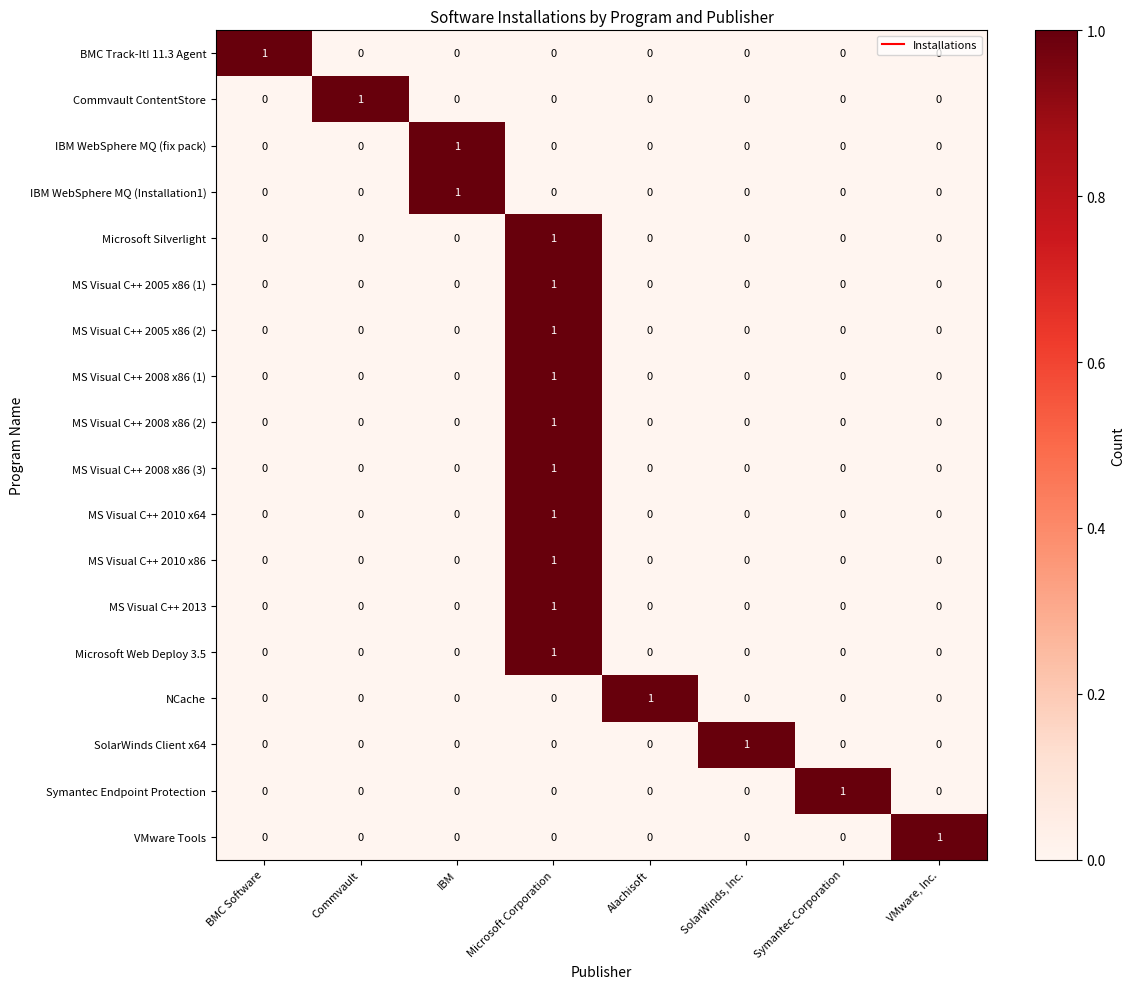

At how many categories does at least one series exceed 0?

8